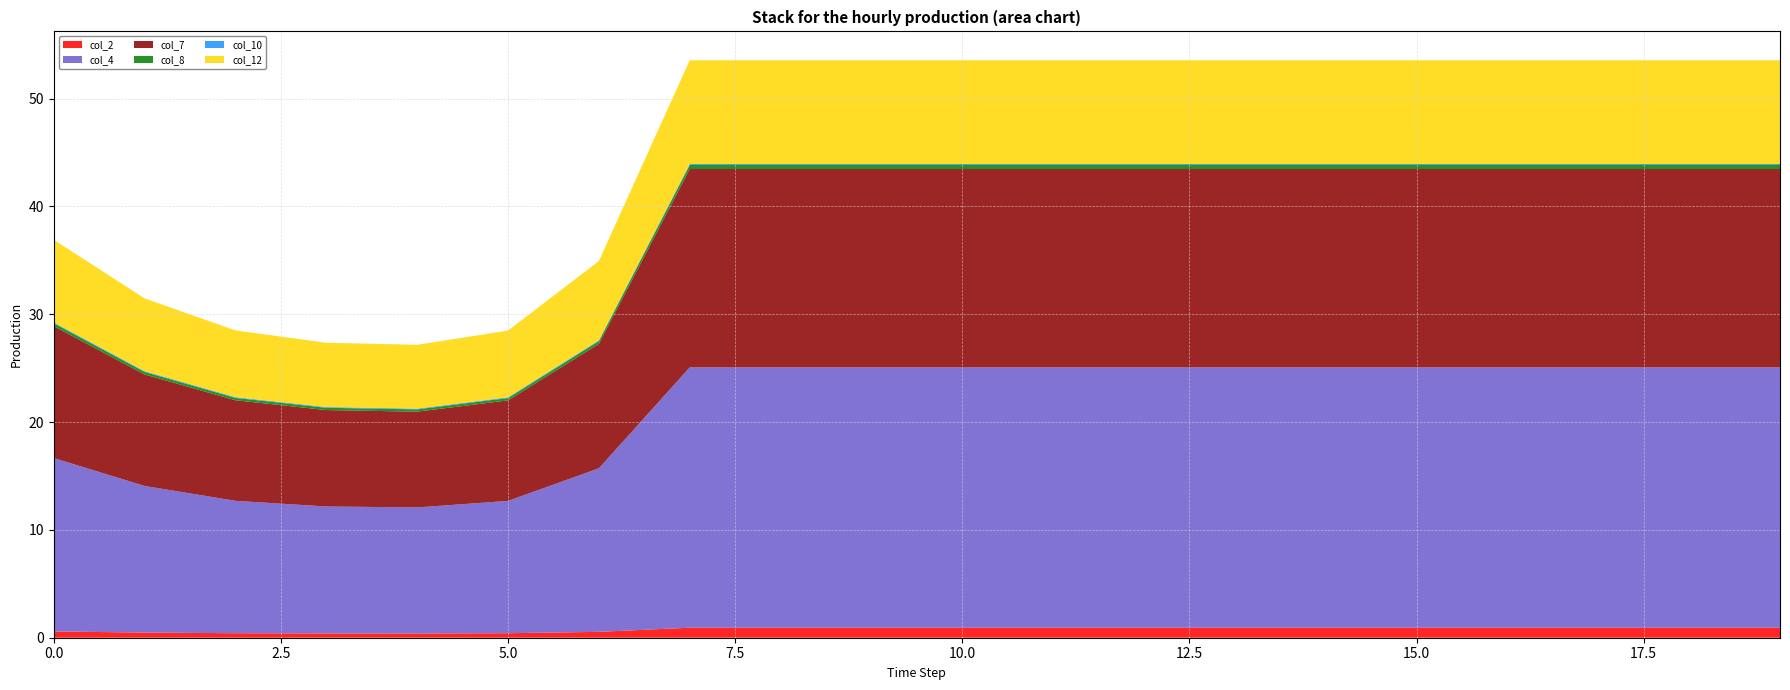

Reading right to left, what are all the values shown in this chart?

col_2: 19=0.9	18=0.9	17=0.9	16=0.9	15=0.9	14=0.9	13=0.9	12=0.9	11=0.9	10=0.9	9=0.9	8=0.9	7=0.9	6=0.5	5=0.4	4=0.4	3=0.4	2=0.4	1=0.5	0=0.6
col_4: 19=24.1	18=24.1	17=24.1	16=24.1	15=24.1	14=24.1	13=24.1	12=24.1	11=24.1	10=24.1	9=24.1	8=24.1	7=24.1	6=15.2	5=12.3	4=11.7	3=11.8	2=12.3	1=13.6	0=16.1
col_7: 19=18.4	18=18.4	17=18.4	16=18.4	15=18.4	14=18.4	13=18.4	12=18.4	11=18.4	10=18.4	9=18.4	8=18.4	7=18.4	6=11.5	5=9.3	4=8.9	3=8.9	2=9.3	1=10.3	0=12.2
col_8: 19=0.4	18=0.4	17=0.4	16=0.4	15=0.4	14=0.4	13=0.4	12=0.4	11=0.4	10=0.4	9=0.4	8=0.4	7=0.4	6=0.3	5=0.2	4=0.2	3=0.2	2=0.2	1=0.2	0=0.3
col_10: 19=0.1	18=0.1	17=0.1	16=0.1	15=0.1	14=0.1	13=0.1	12=0.1	11=0.1	10=0.1	9=0.1	8=0.1	7=0.1	6=0.1	5=0.1	4=0.1	3=0.1	2=0.1	1=0.1	0=0.1
col_12: 19=9.6	18=9.6	17=9.6	16=9.6	15=9.6	14=9.6	13=9.6	12=9.6	11=9.6	10=9.6	9=9.6	8=9.6	7=9.6	6=7.3	5=6.2	4=5.9	3=6.0	2=6.2	1=6.7	0=7.7